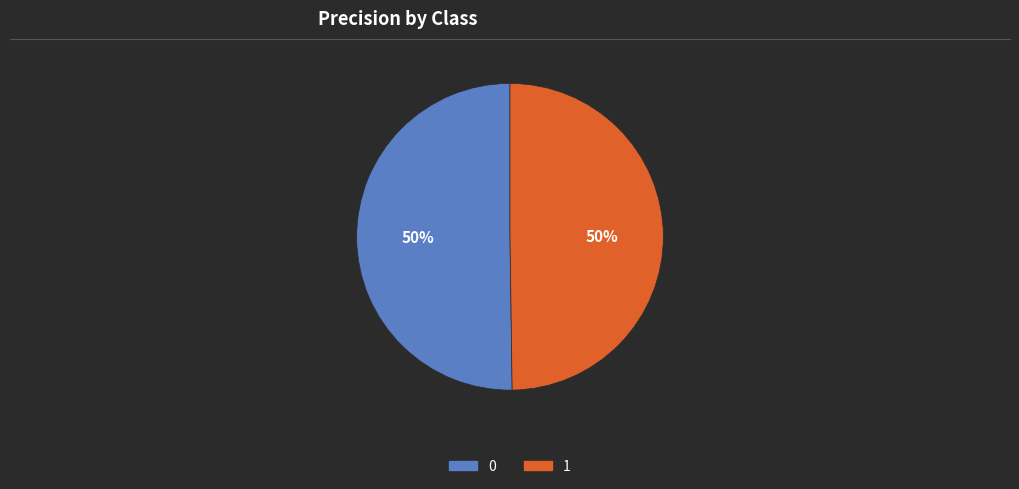

How many segments does this pie chart have?

2